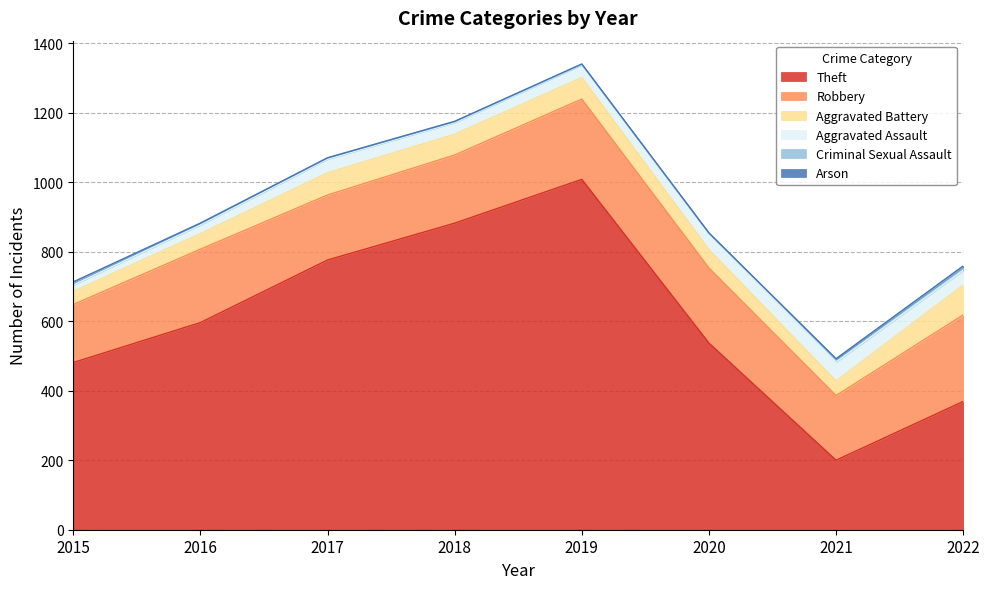

True or false: Theft and Robbery cross at least once.

False